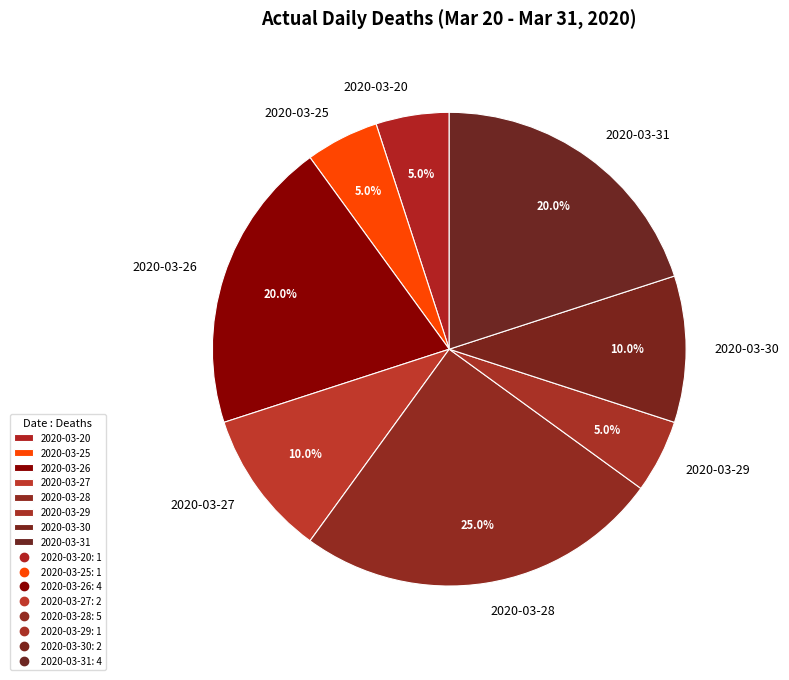

Which category has the biggest portion of the pie?

2020-03-28